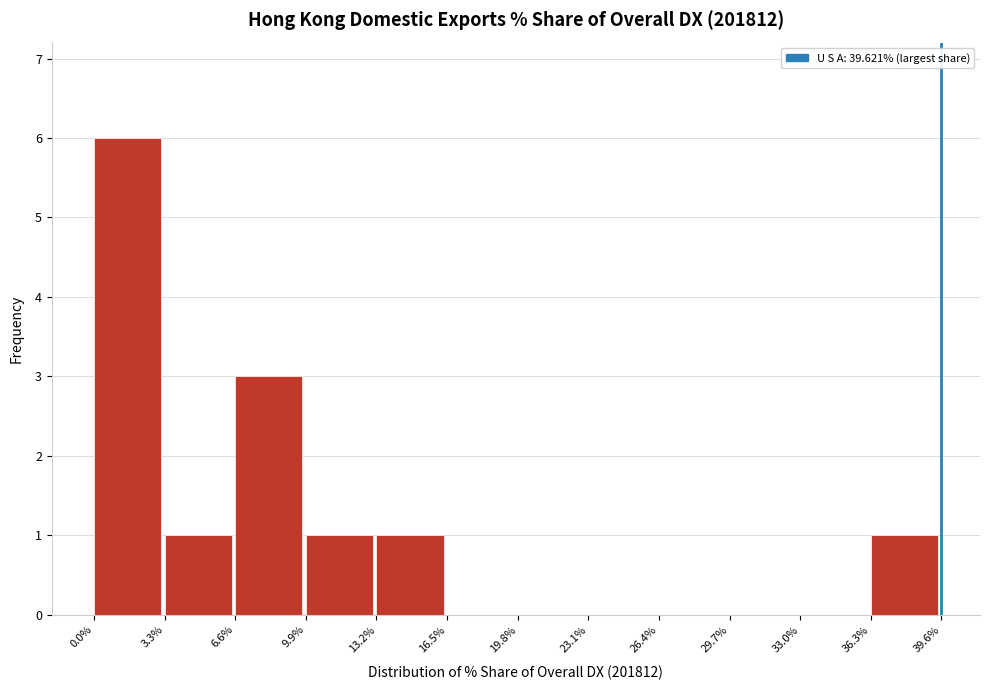

Reading left to right, transcribe this chart: for each bar, give the range it covers on the x-axis and its height. The values are not printed on the chart, so give them approximately, as read against the axis.

0.0% to 3.3%: 6
3.3% to 6.6%: 1
6.6% to 9.9%: 3
9.9% to 13.2%: 1
13.2% to 16.5%: 1
16.5% to 19.8%: 0
19.8% to 23.1%: 0
23.1% to 26.4%: 0
26.4% to 29.7%: 0
29.7% to 33.0%: 0
33.0% to 36.3%: 0
36.3% to 39.6%: 1